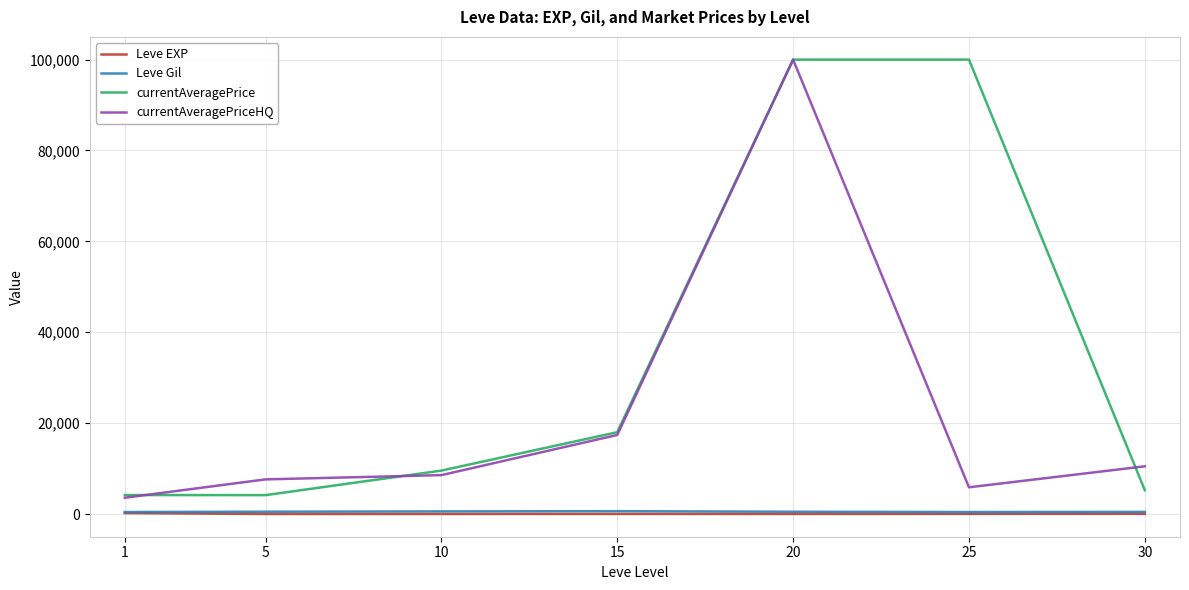

The value of currentAveragePriceHQ at 20 is 151465.0. True or false?

False